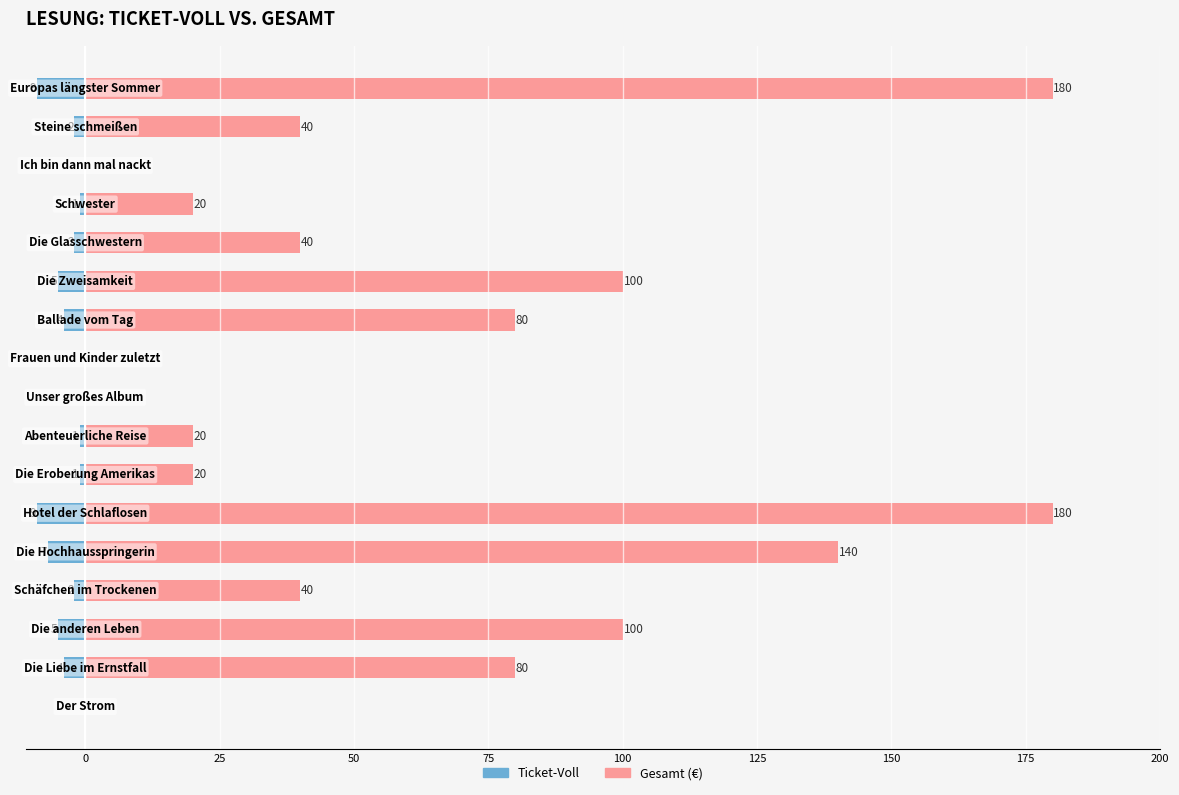

True or false: Gesamt has a value of -88 at 175.

False